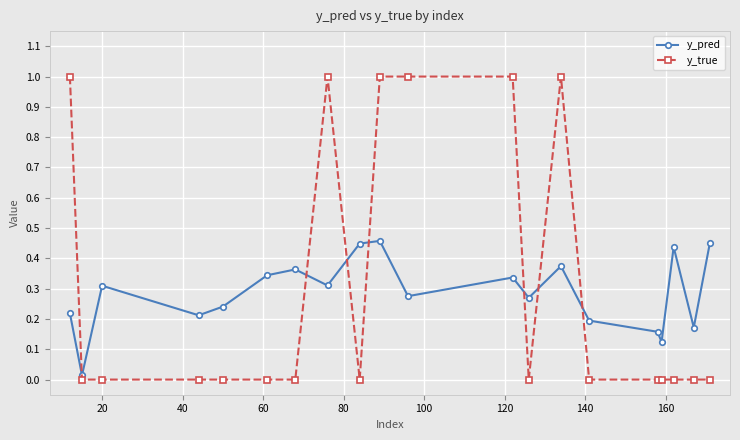

Count the number of data series in this chart.

2